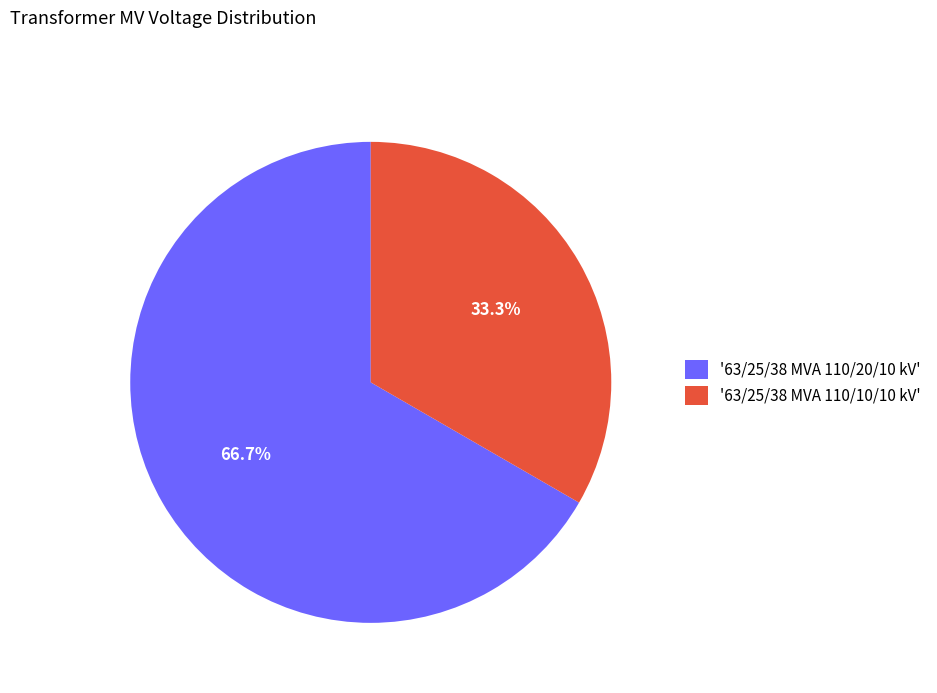

What is the largest slice in the pie chart?

'63/25/38 MVA 110/20/10 kV'